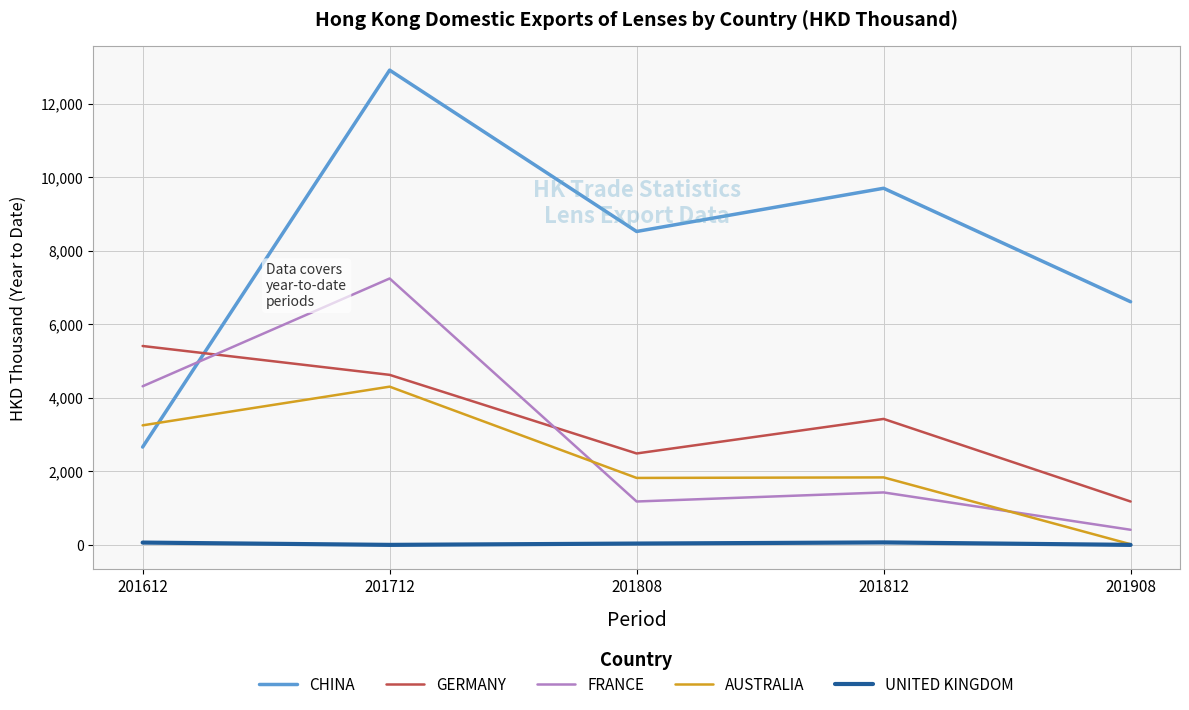

True or false: UNITED KINGDOM and CHINA intersect in this chart.

False